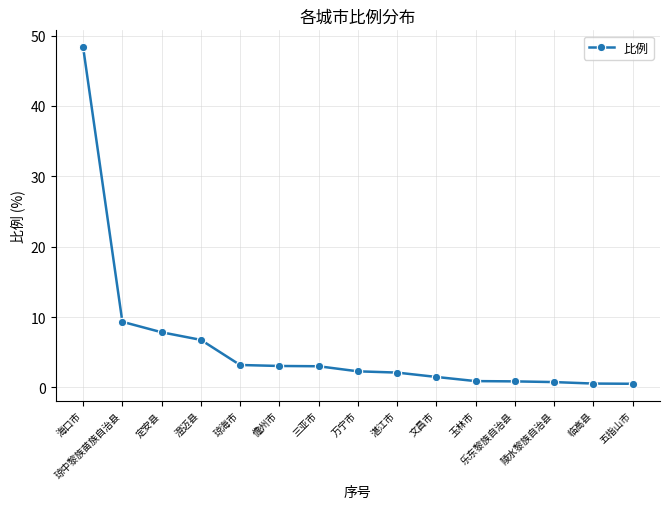

What is the label of the 13th point from the right?

定安县